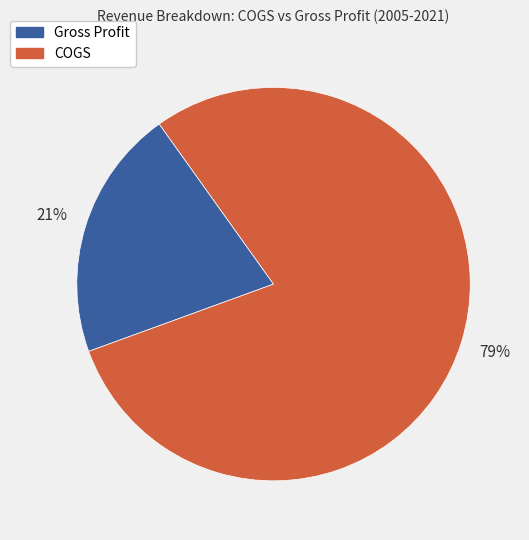

The COGS slice represents 79% of the pie. True or false?

True